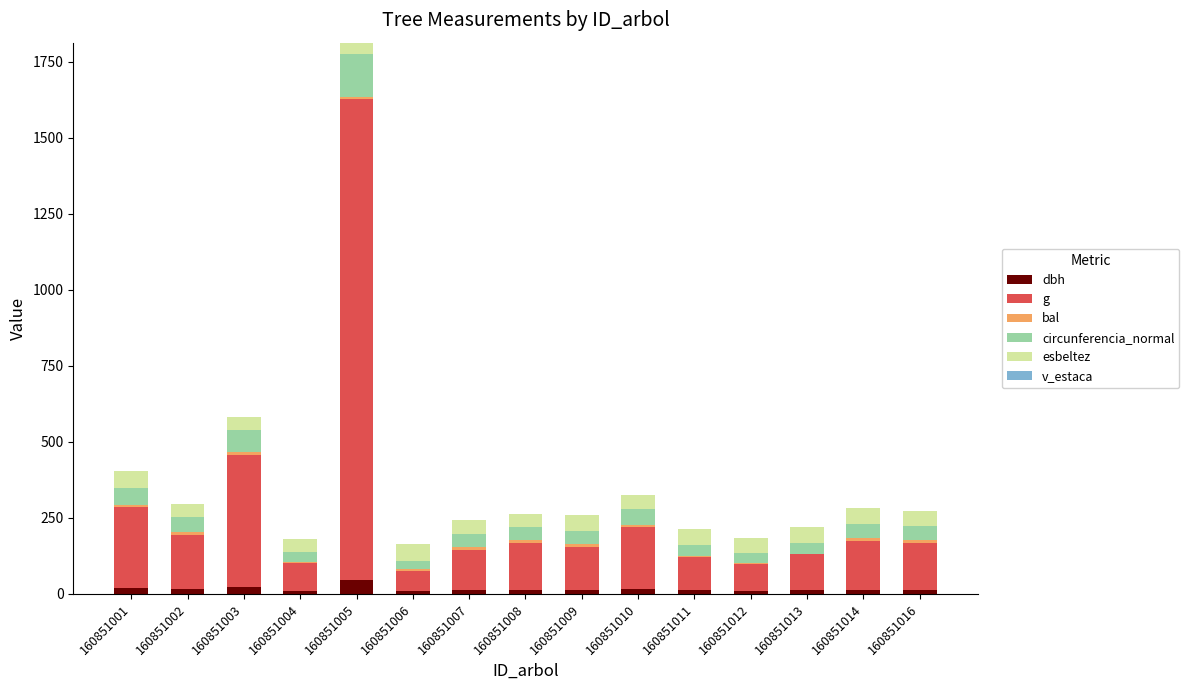

What is the sum of all dbh values?

241.4